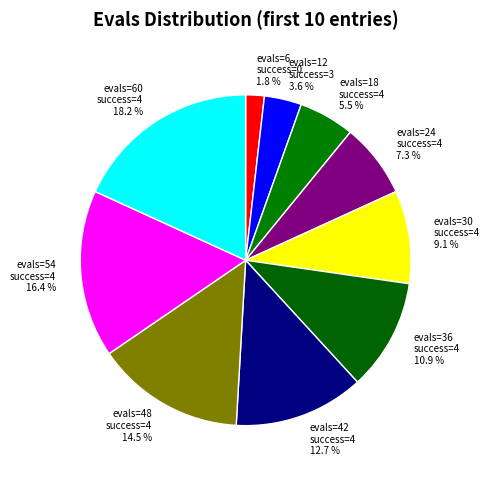

How many segments does this pie chart have?

10